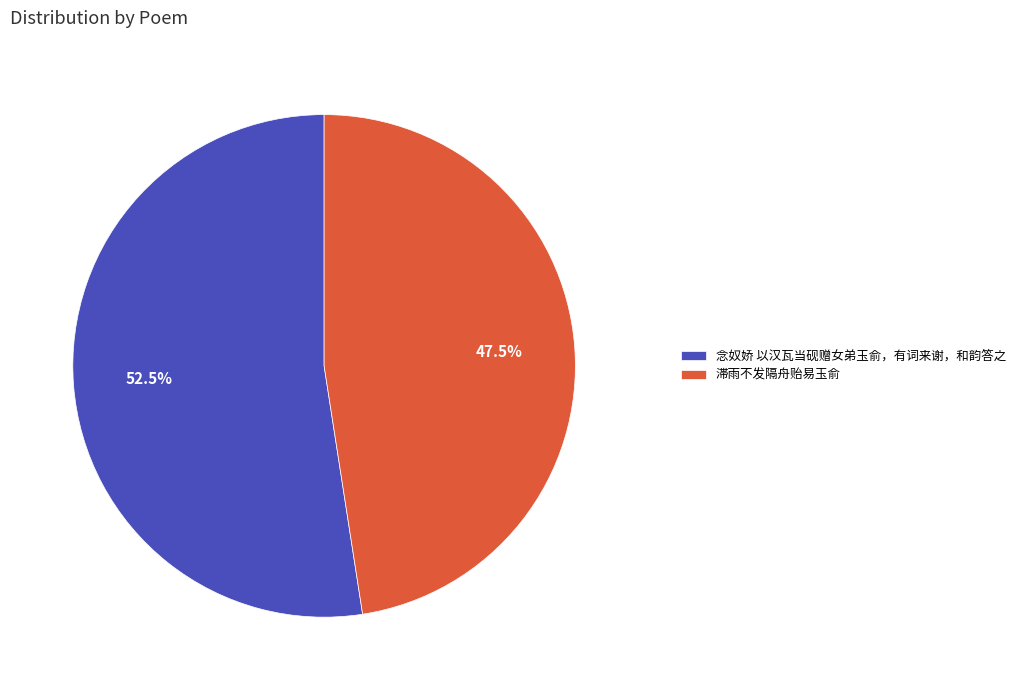

What percentage is NOT represented by 滞雨不发隔舟贻易玉俞?

52.5%